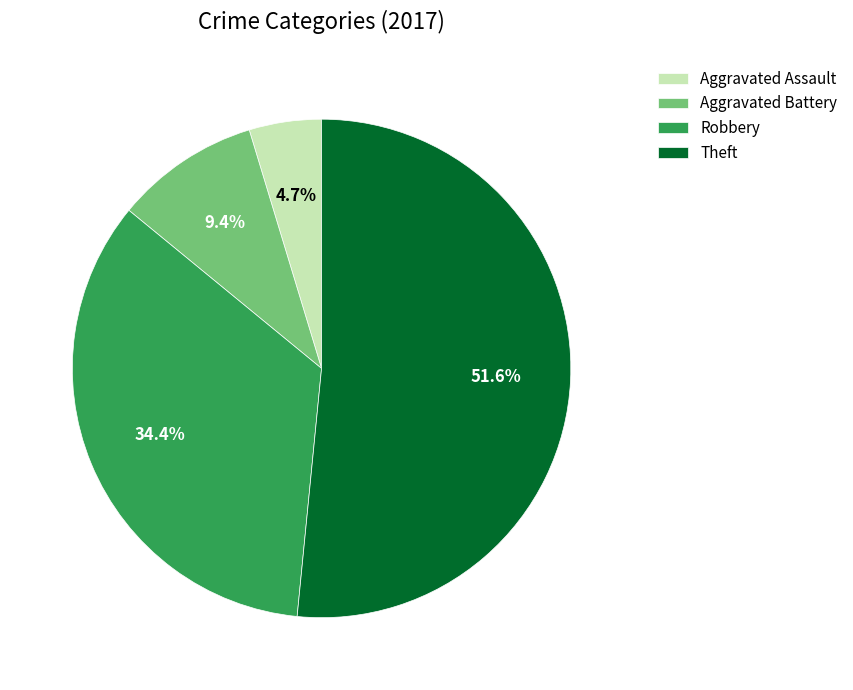

Is it true that Robbery is 34% of the pie?

True